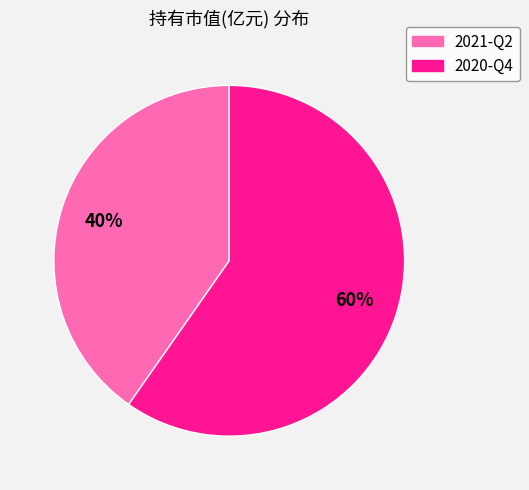

Rank the categories by value from lowest to highest.

2021-Q2, 2020-Q4